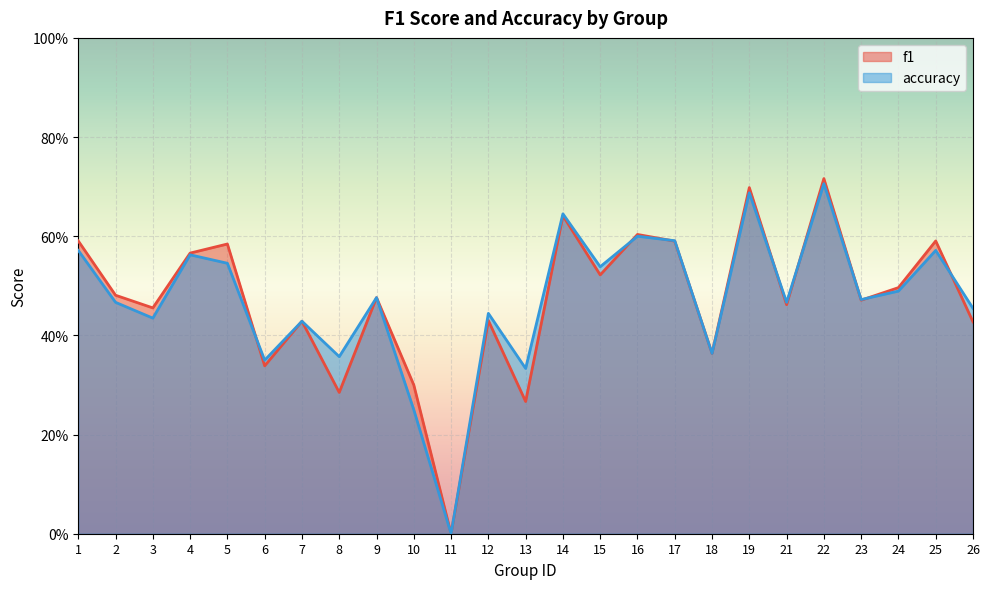

Reading left to right, transcribe all the data shown in this chart.

f1: 0.6	0.5	0.5	0.6	0.6	0.3	0.4	0.3	0.5	0.3	0.0	0.4	0.3	0.6	0.5	0.6	0.6	0.4	0.7	0.5	0.7	0.5	0.5	0.6	0.4
accuracy: 0.6	0.5	0.4	0.6	0.5	0.3	0.4	0.4	0.5	0.2	0.0	0.4	0.3	0.6	0.5	0.6	0.6	0.4	0.7	0.5	0.7	0.5	0.5	0.6	0.5